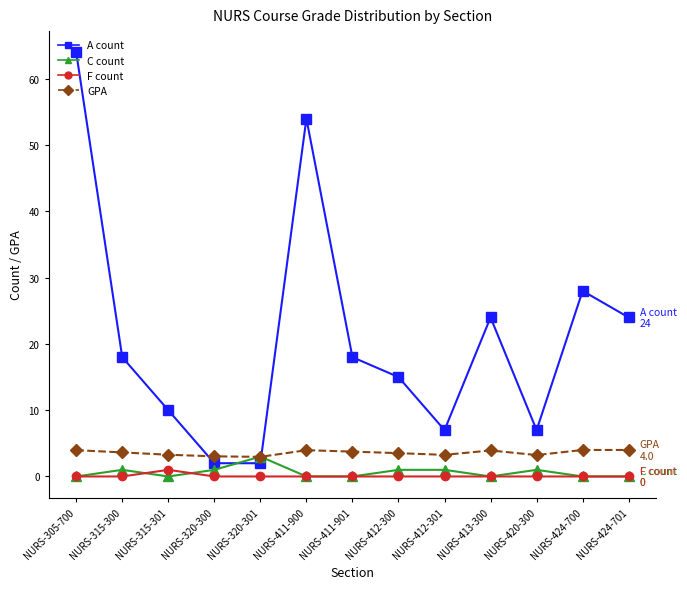

Which series ends up on top after the final intersection of A count and C count?

A count